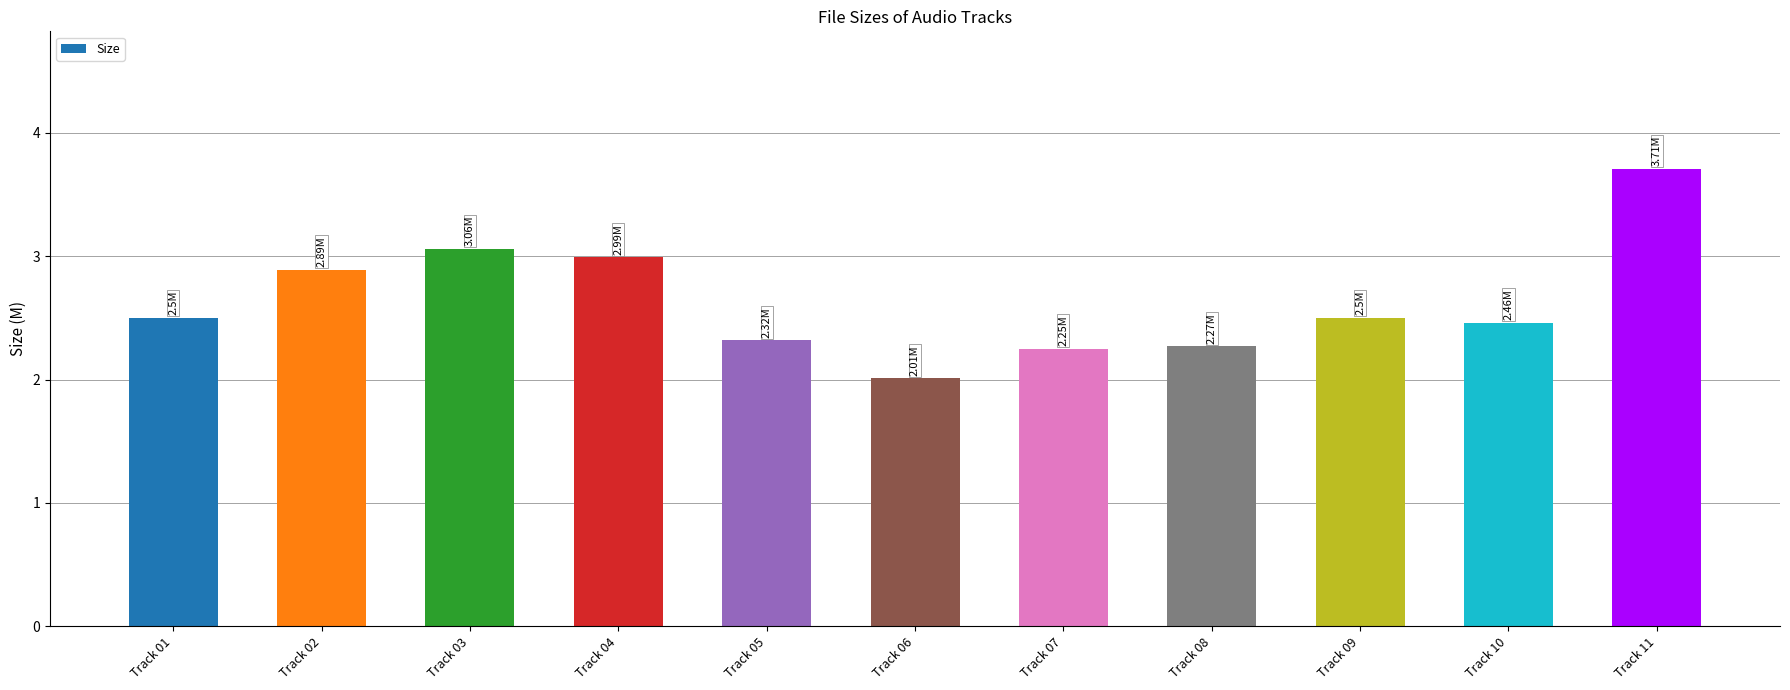

At which category does the chart reach its peak across all series?

Track 11